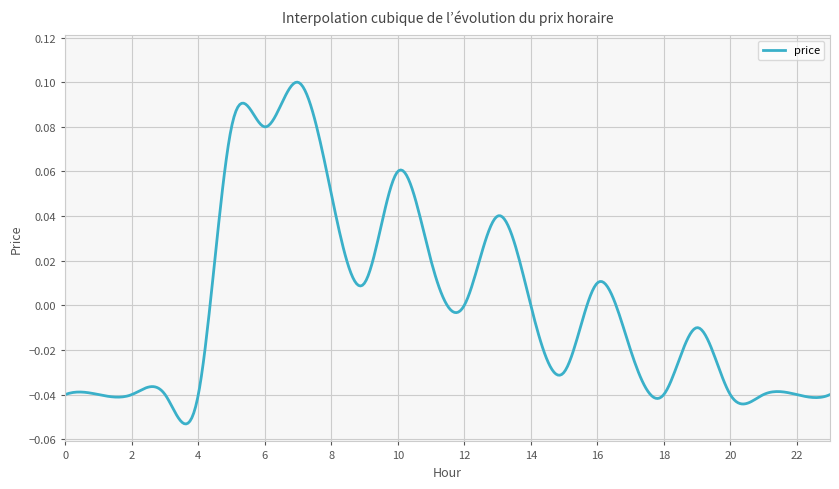

What is the difference between the maximum and minimum values?

0.2